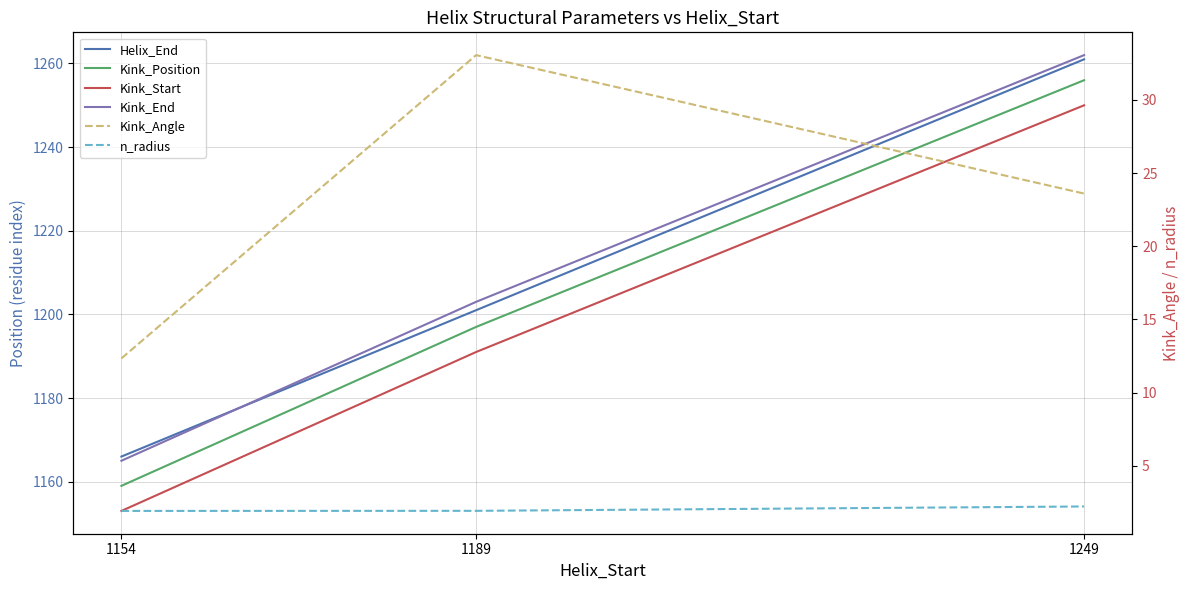

What is the total value across all series at 1249?

5054.8